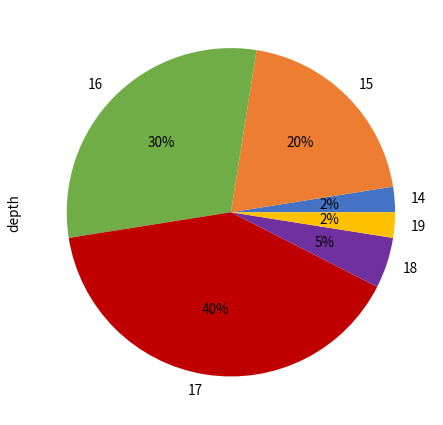

What is the ratio of the value at 18 to the value at 16?

0.2